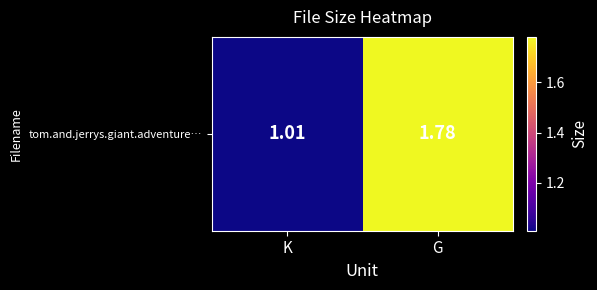

What value does the data have at G?

1.8